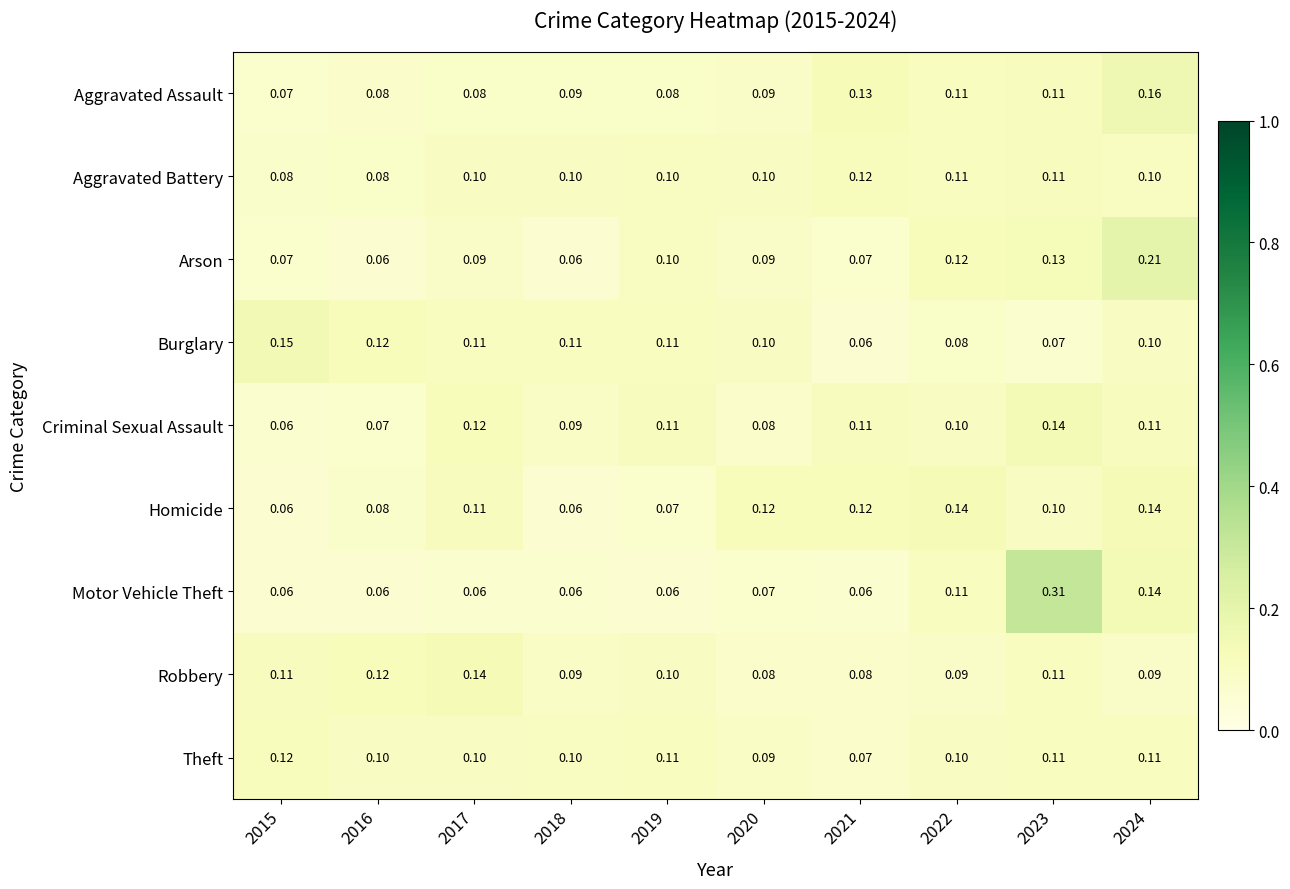

Is the value of Burglary at 2022 greater than the value of Aggravated Battery at 2019?

No